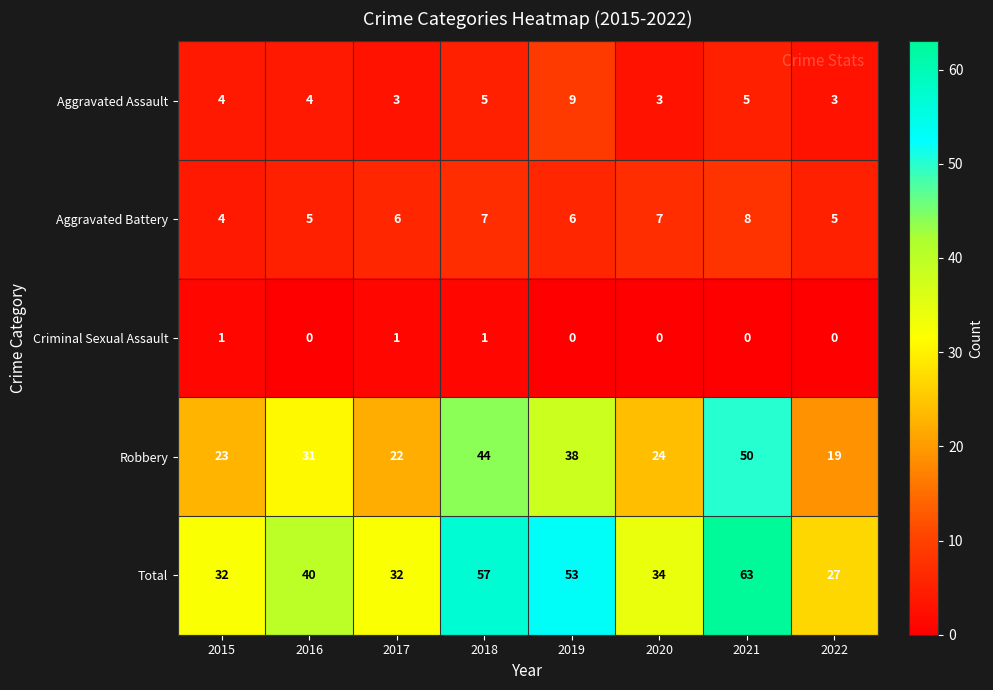

True or false: Robbery has a value of 26 at 2022.

False